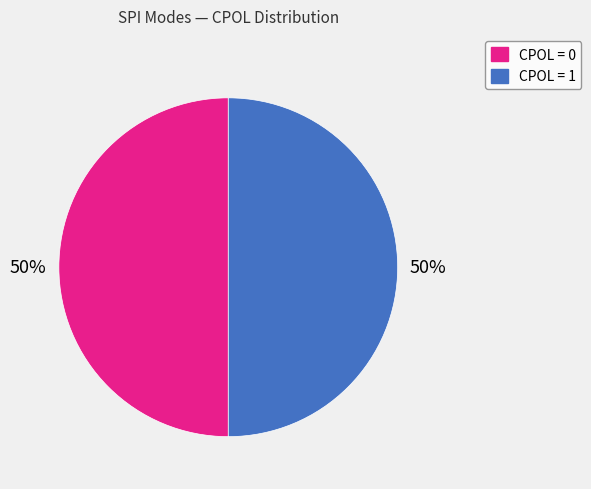

To the nearest percent, what is the average slice percentage?

50%